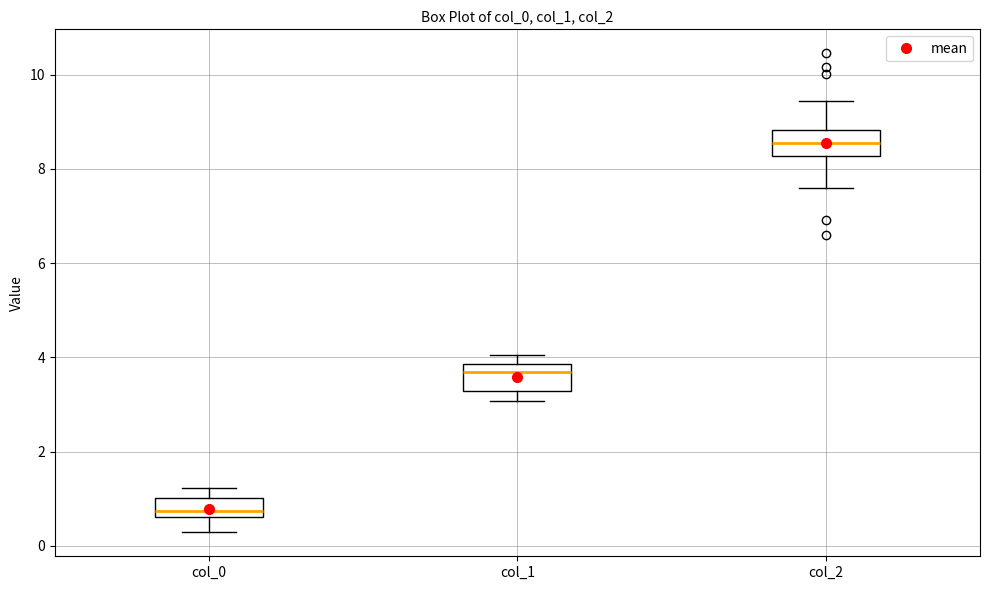

Which box has the highest median line?

col_2